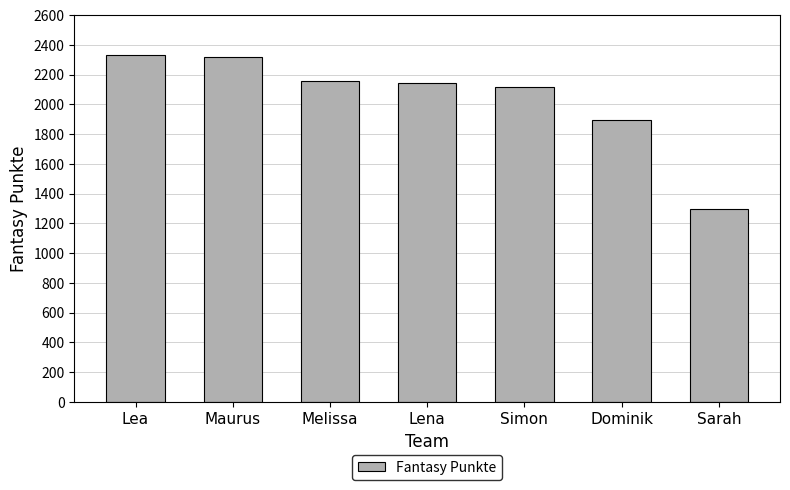

Read the value at Simon.

2114